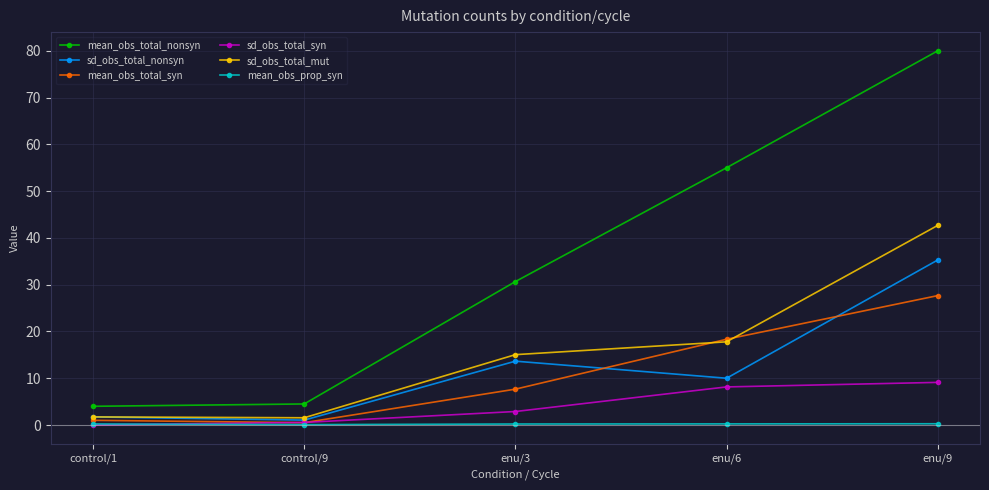

True or false: mean_obs_prop_syn and mean_obs_total_nonsyn intersect in this chart.

False